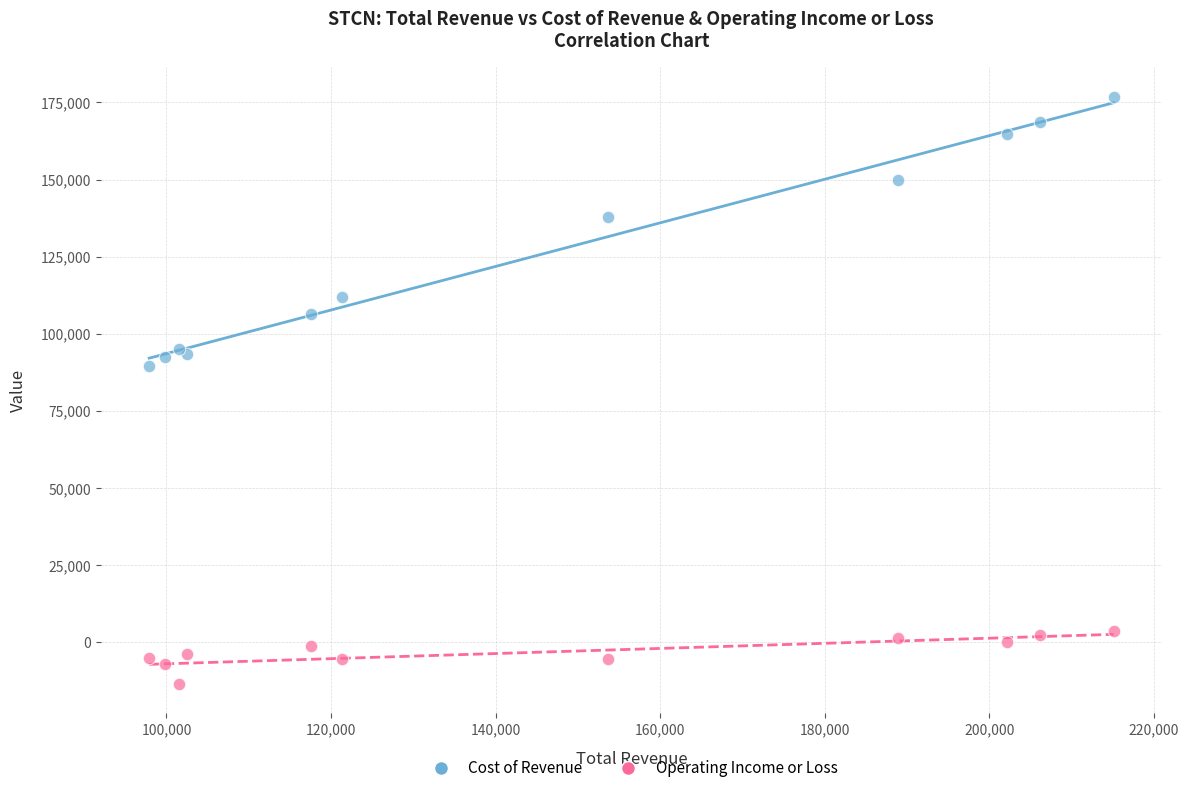

What is the X range (max minus min) for the scatter plot?

117200